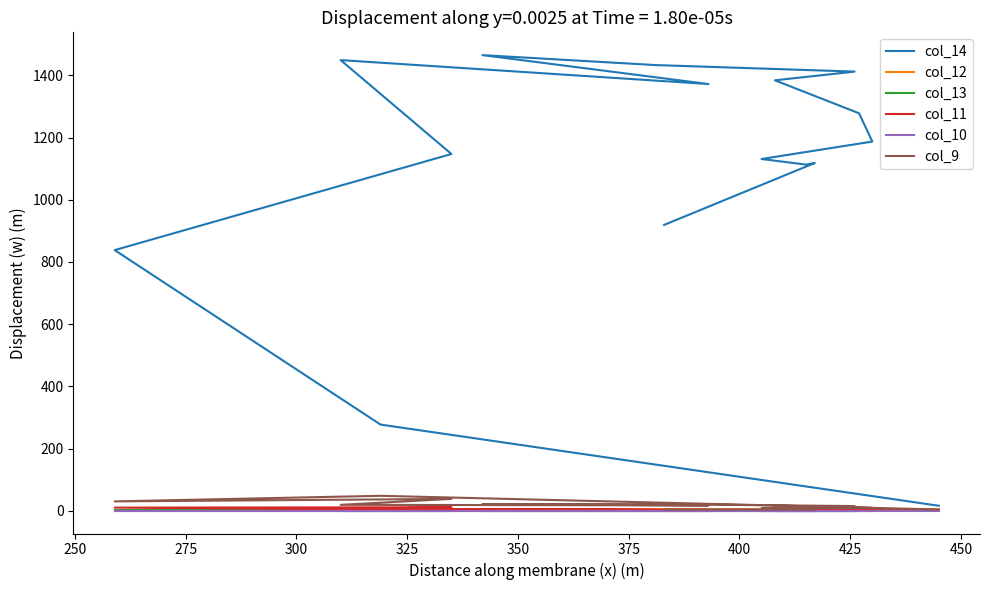

True or false: col_14 and col_12 cross at least once.

False